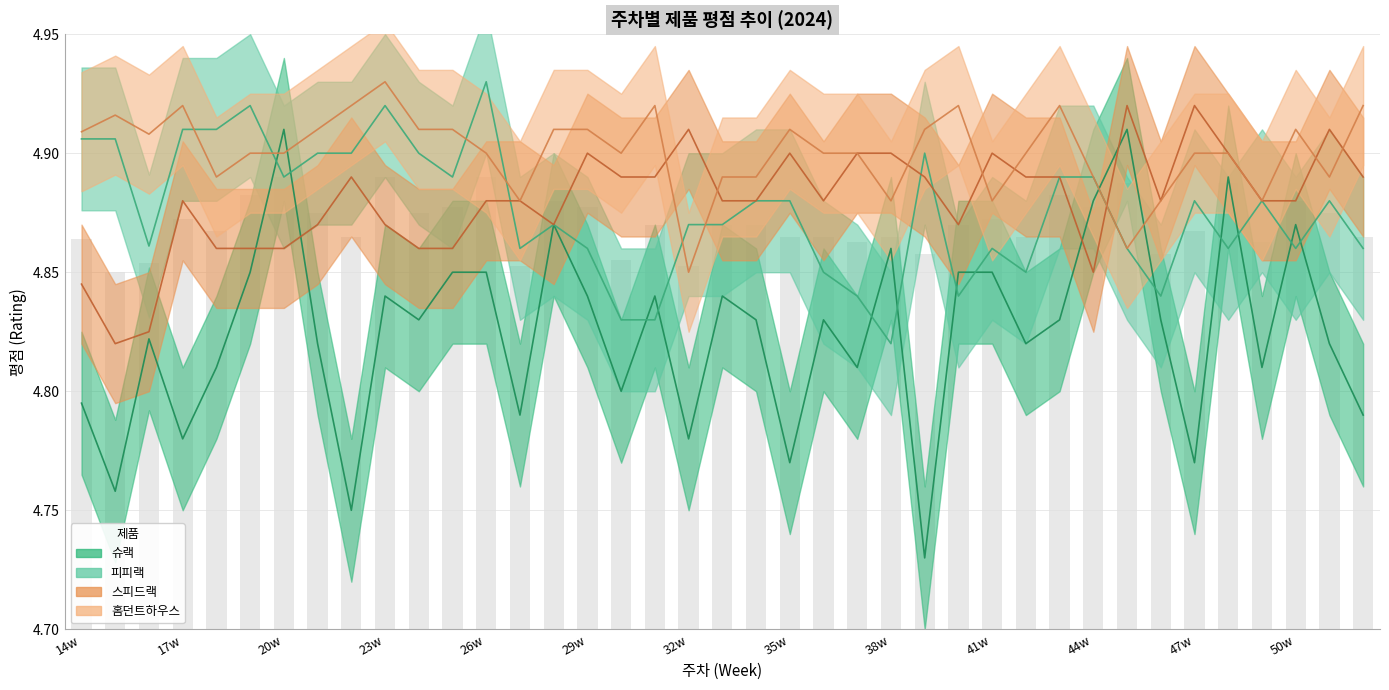

Which series has the largest range (max minus min)?

슈랙